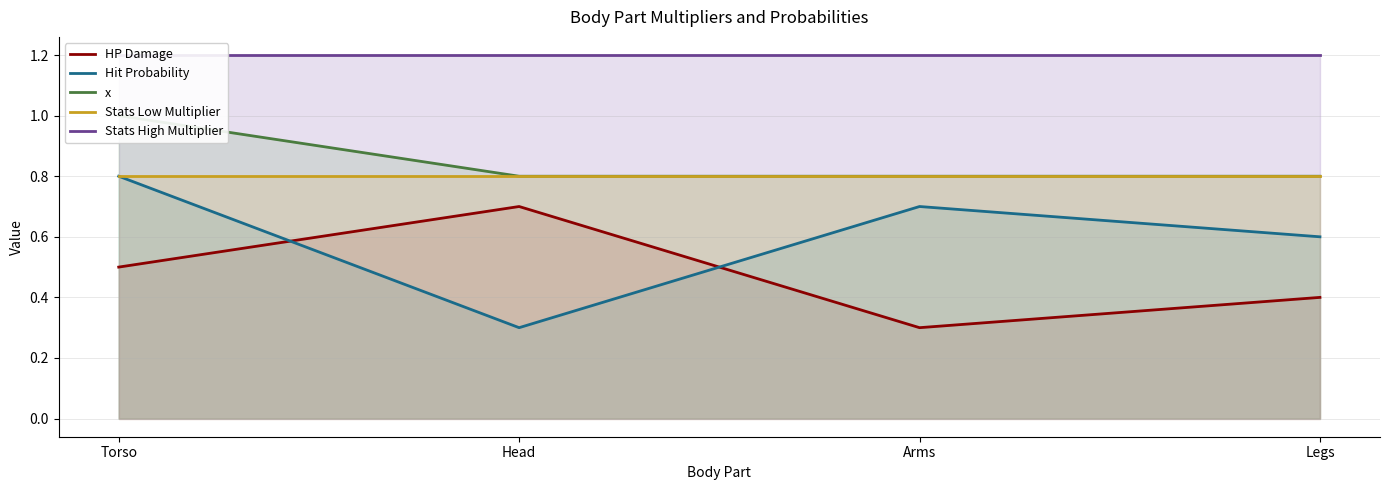

Count the Hit Probability values in the range 0 to 1.

4